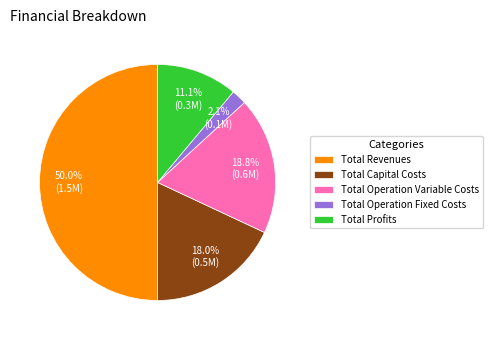

Which category has the biggest portion of the pie?

Total Revenues